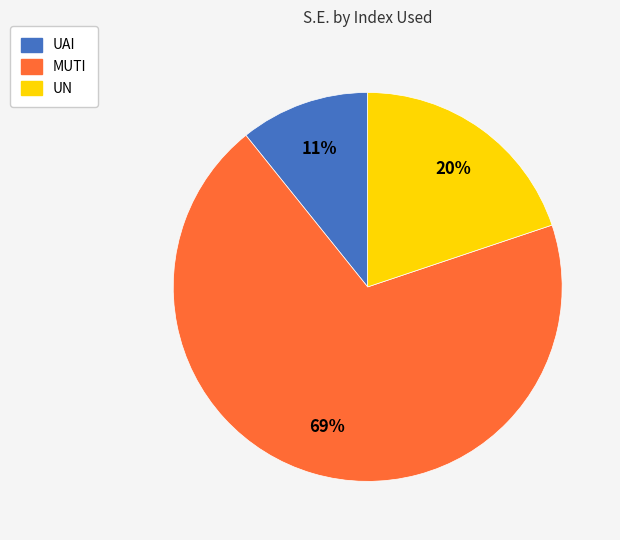

How many segments does this pie chart have?

3